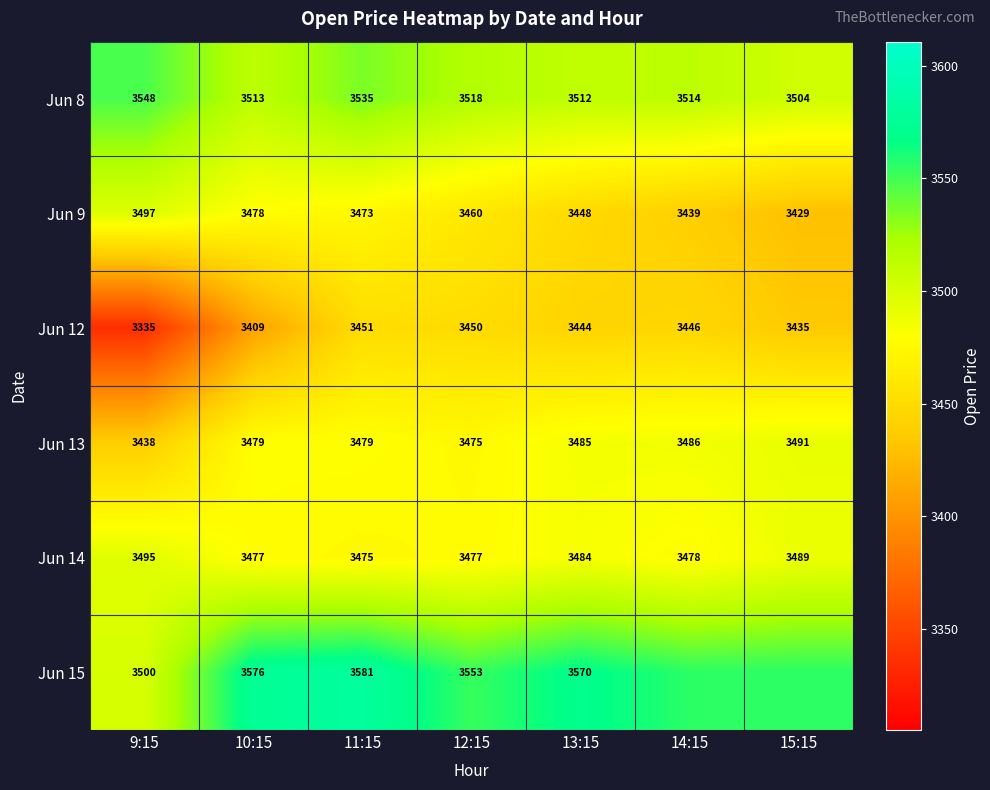

What is the total value across all series at 15:15?

20903.8